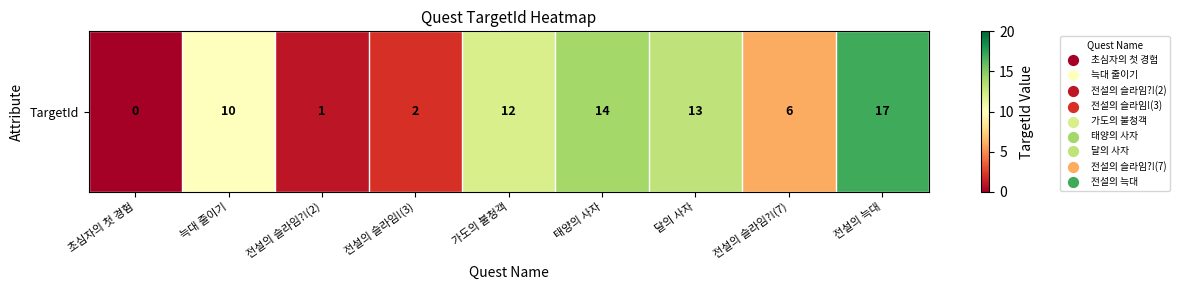

Reading left to right, transcribe all the data shown in this chart.

0	10	1	2	12	14	13	6	17